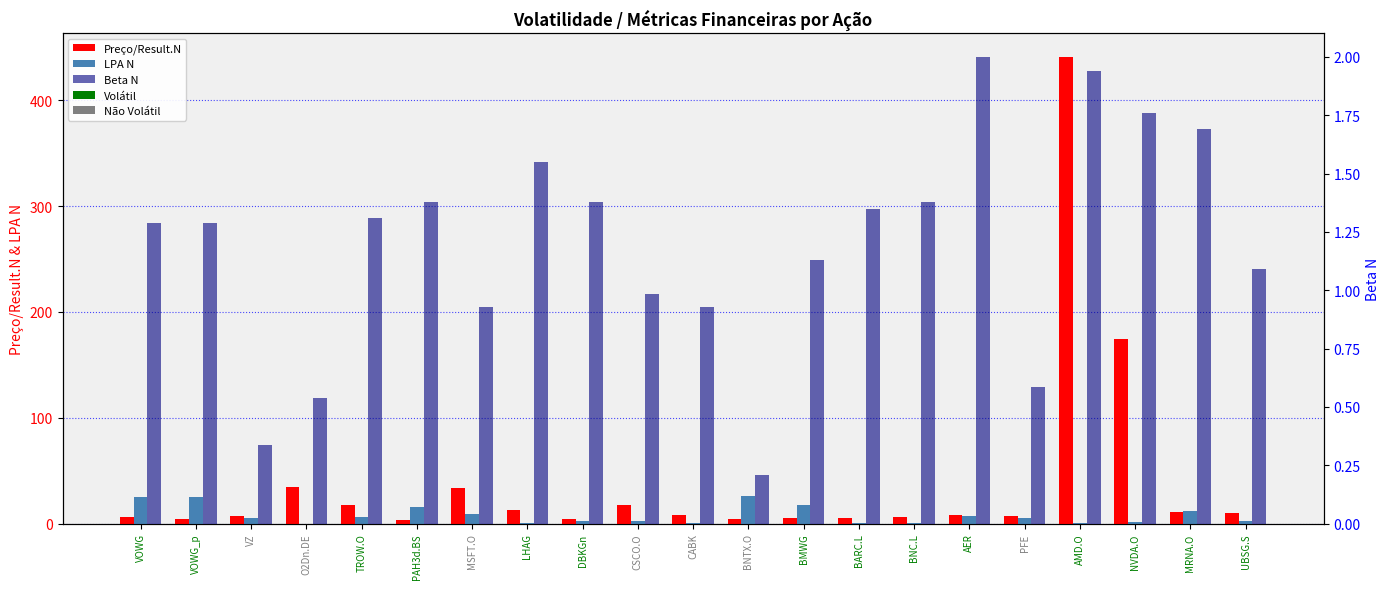

Which series has the largest total across all categories?

Preço/Result.N